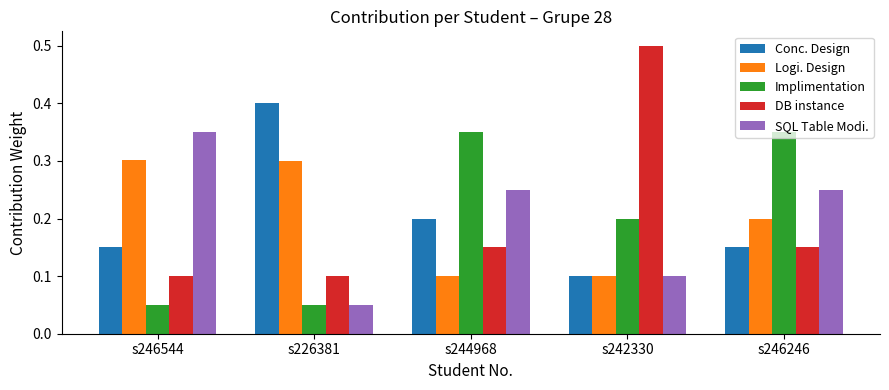

Is it true that Conc. Design equals 0.2 at s244968?

True